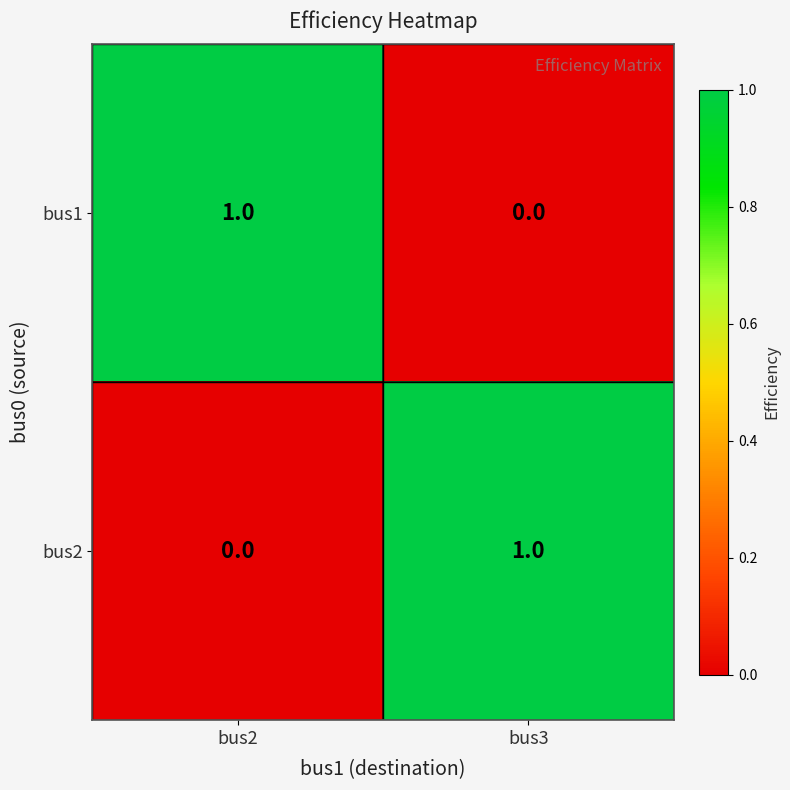

True or false: bus1 has a value of 0 at bus3.

True